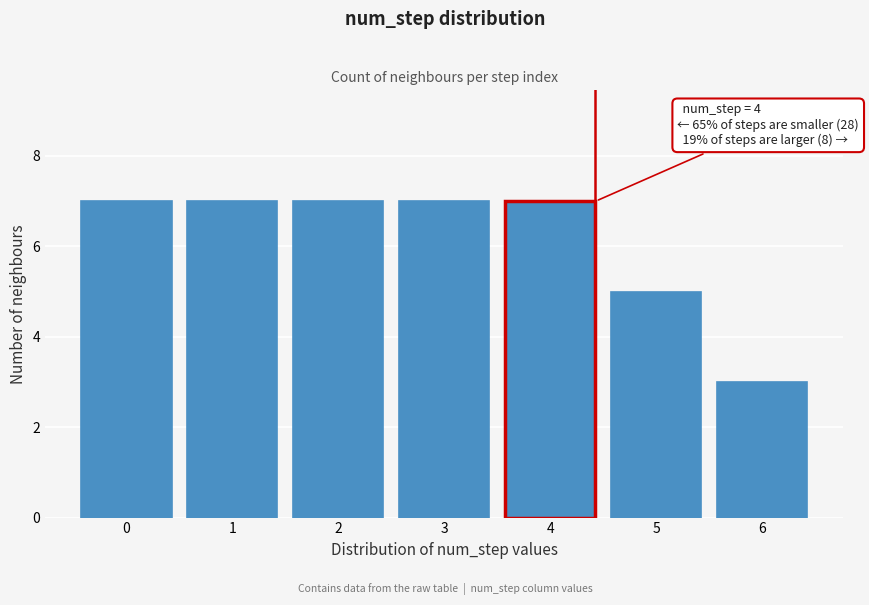

Reading left to right, what are all the values shown in this chart?

7	7	7	7	7	5	3